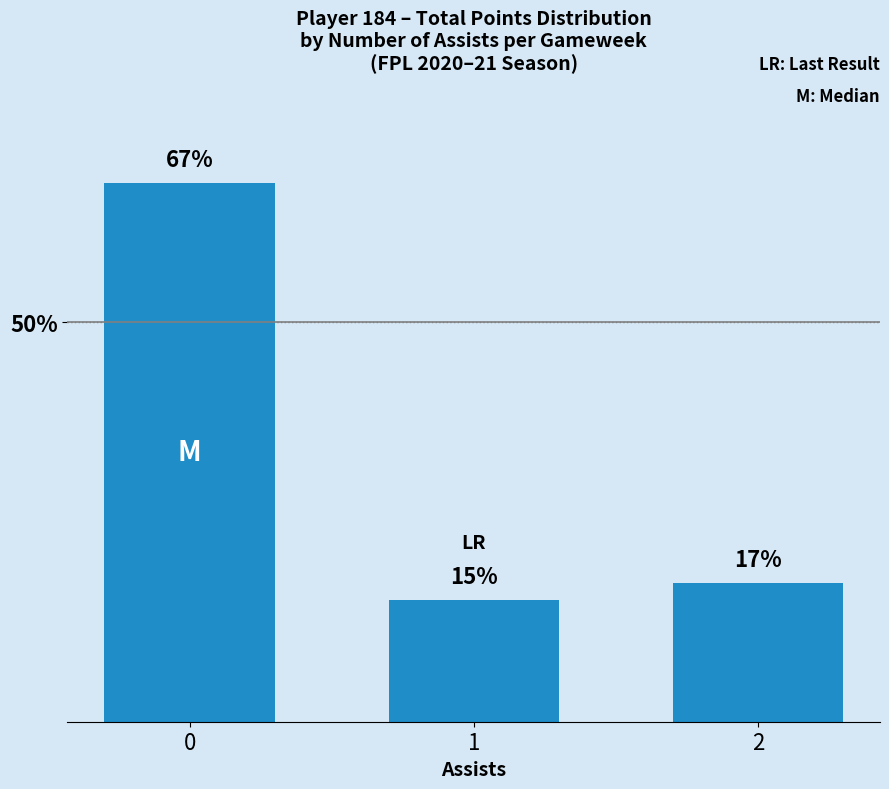

Does the chart contain any negative values?

No